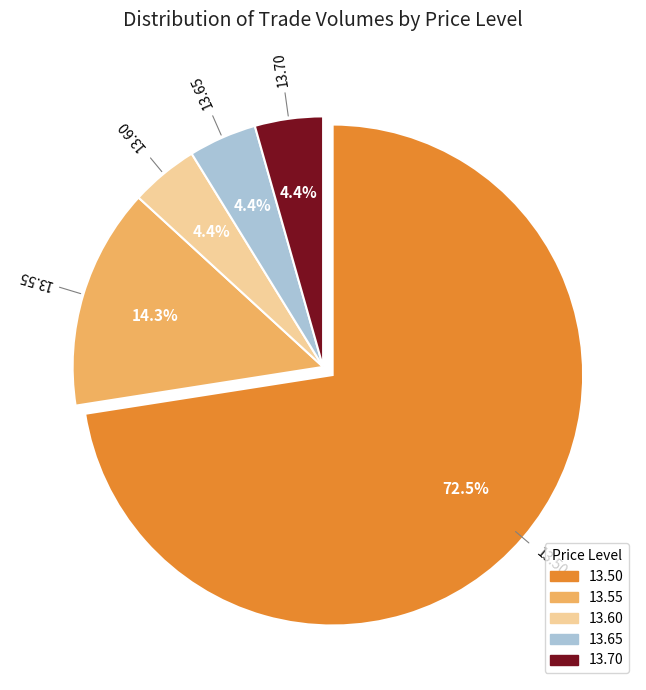

Is it true that 13.70 is 4% of the pie?

True